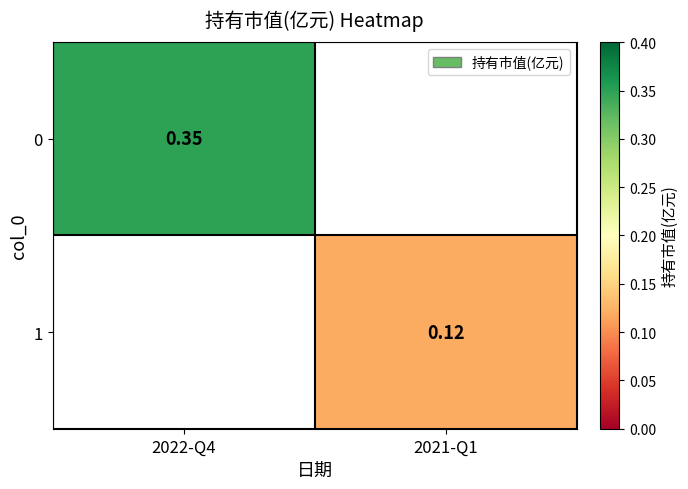

How many values in the 1 series exceed 0?

1